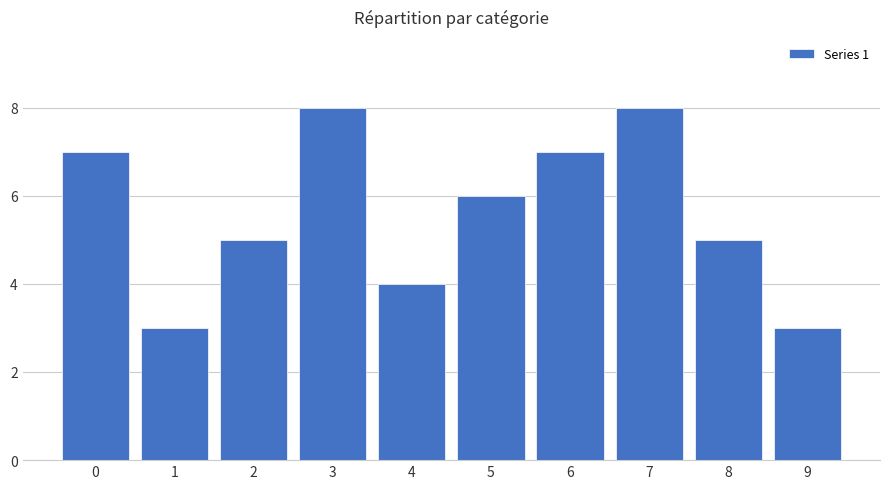

What is the minimum value shown in the chart?

3